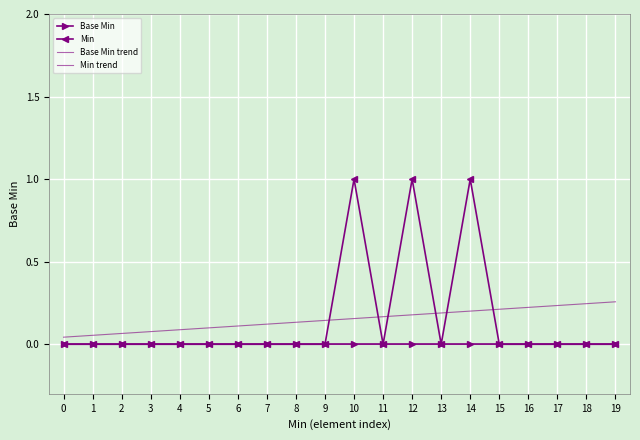

Reading right to left, extract all data points from this chart.

Base Min: 0.0	0.0	0.0	0.0	0.0	0.0	0.0	0.0	0.0	0.0	0.0	0.0	0.0	0.0	0.0	0.0	0.0	0.0	0.0	0.0
Min: 0.0	0.0	0.0	0.0	0.0	1.0	0.0	1.0	0.0	1.0	0.0	0.0	0.0	0.0	0.0	0.0	0.0	0.0	0.0	0.0
Base Min trend: 0.0	0.0	0.0	0.0	0.0	0.0	0.0	0.0	0.0	0.0	0.0	0.0	0.0	0.0	0.0	0.0	0.0	0.0	0.0	0.0
Min trend: 0.3	0.2	0.2	0.2	0.2	0.2	0.2	0.2	0.2	0.2	0.1	0.1	0.1	0.1	0.1	0.1	0.1	0.1	0.1	0.0